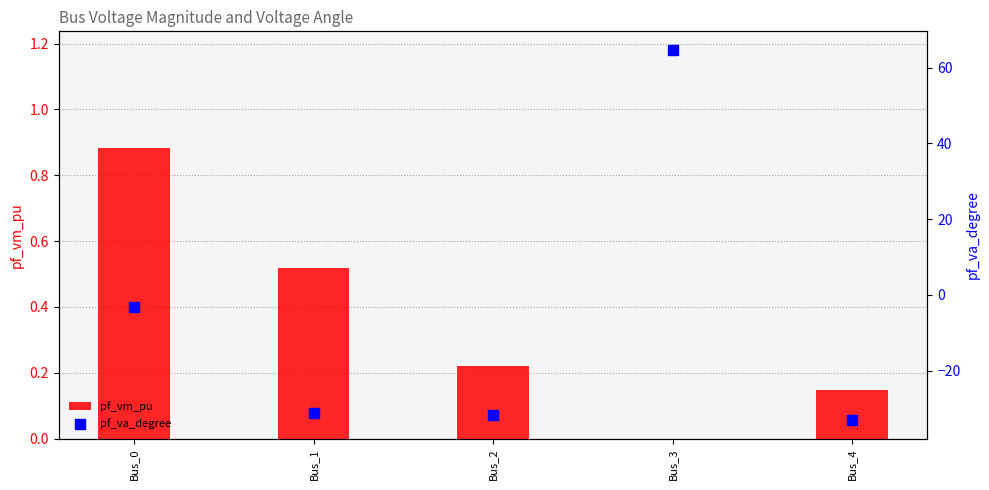

What are all the series names shown in the legend?

pf_vm_pu, pf_va_degree